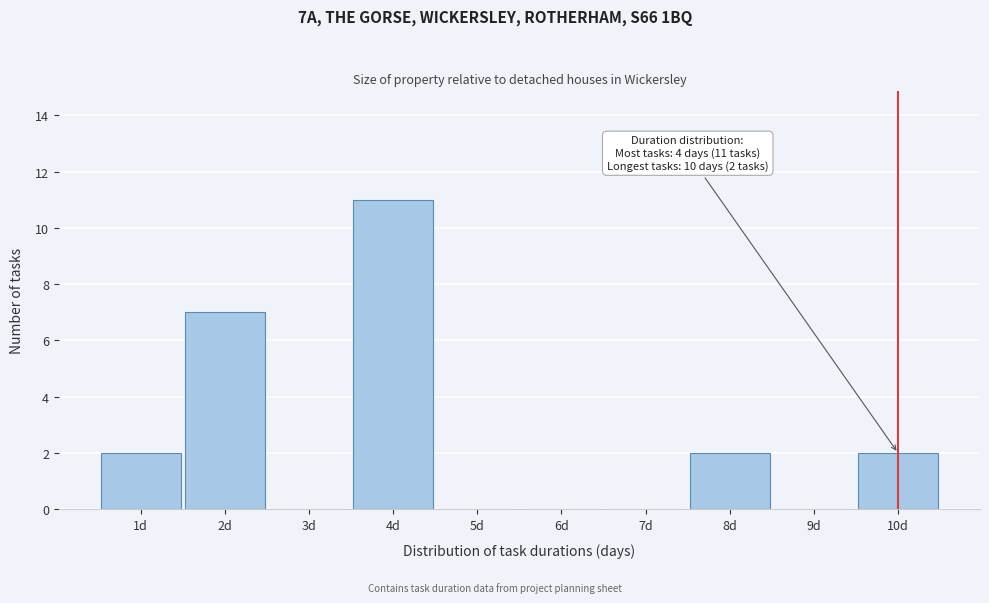

Over which range of the x-axis is the bar tallest?

3.5 to 4.5